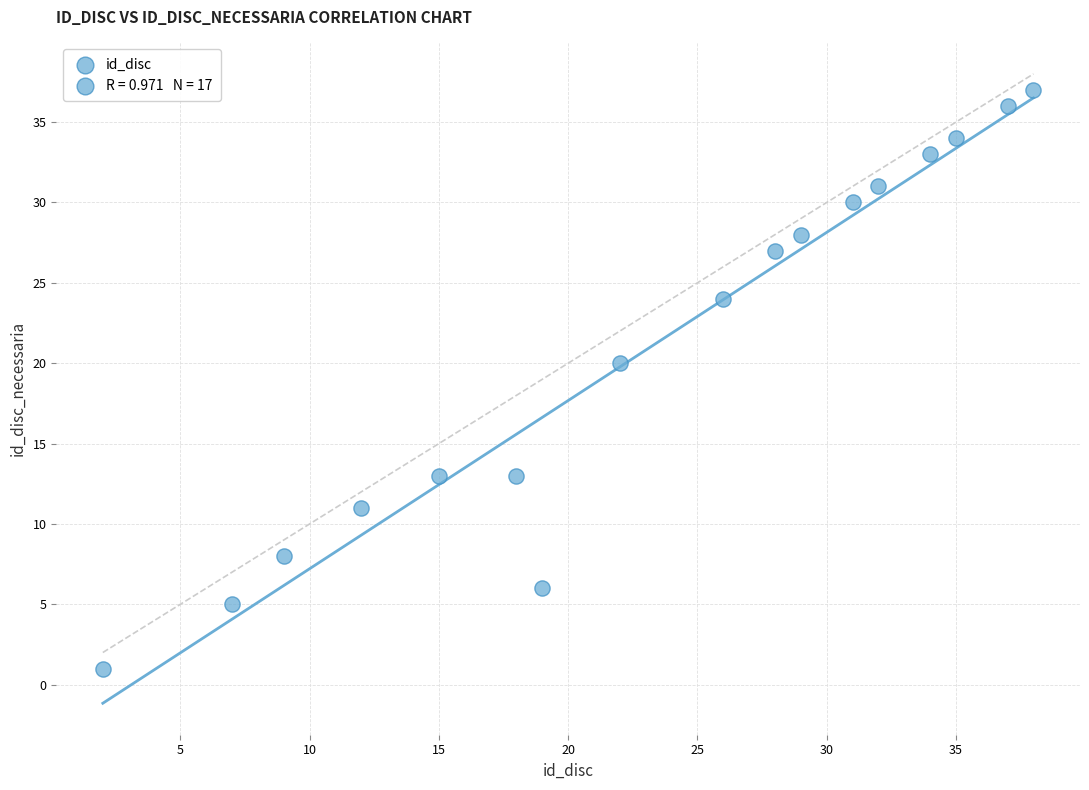

What Y value in the scatter plot is closest to 19?

20